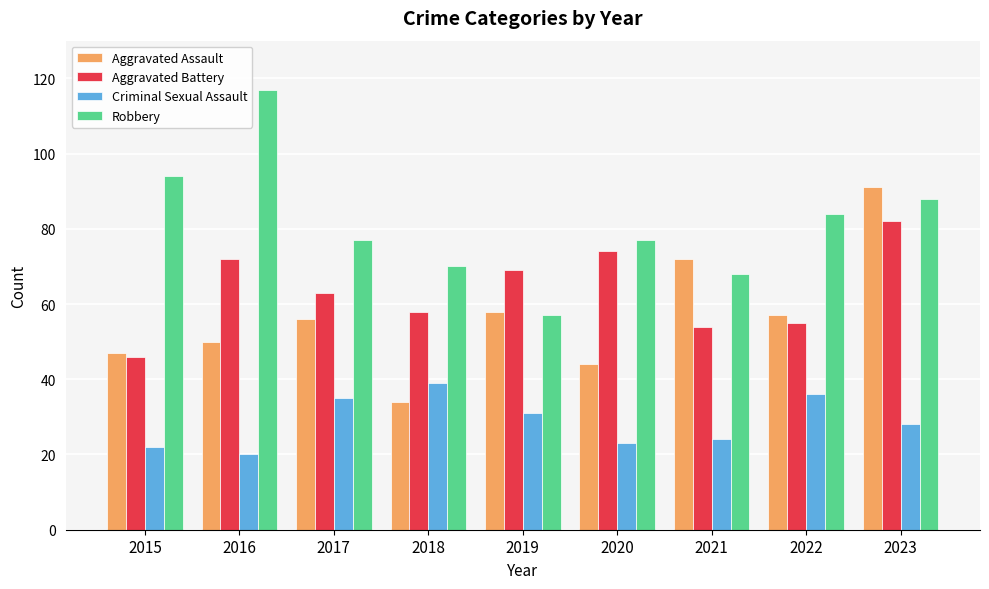

At which label does Robbery first exceed 77?

2015